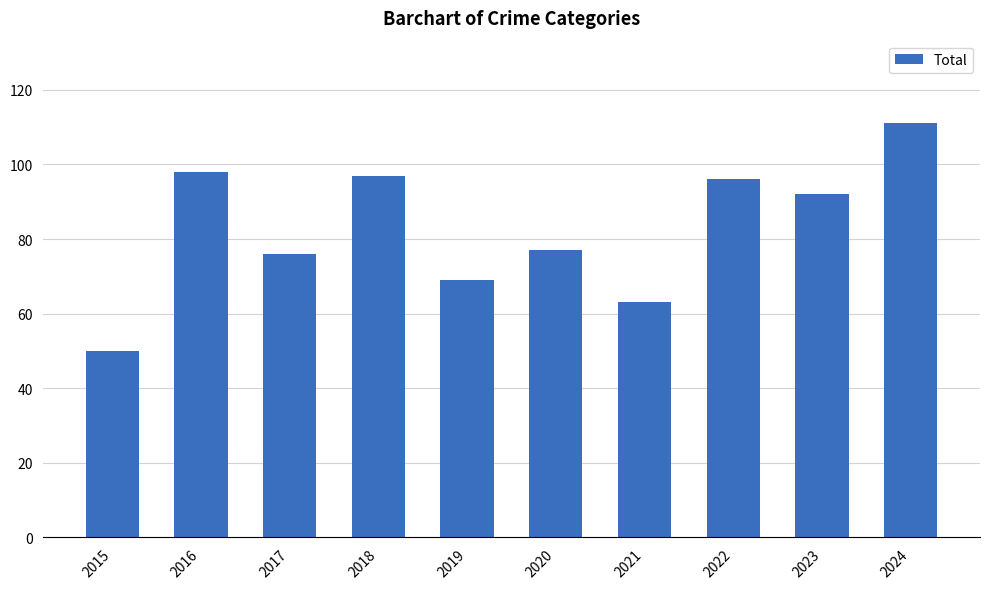

What is the difference between the values at 2016 and 2021?

35